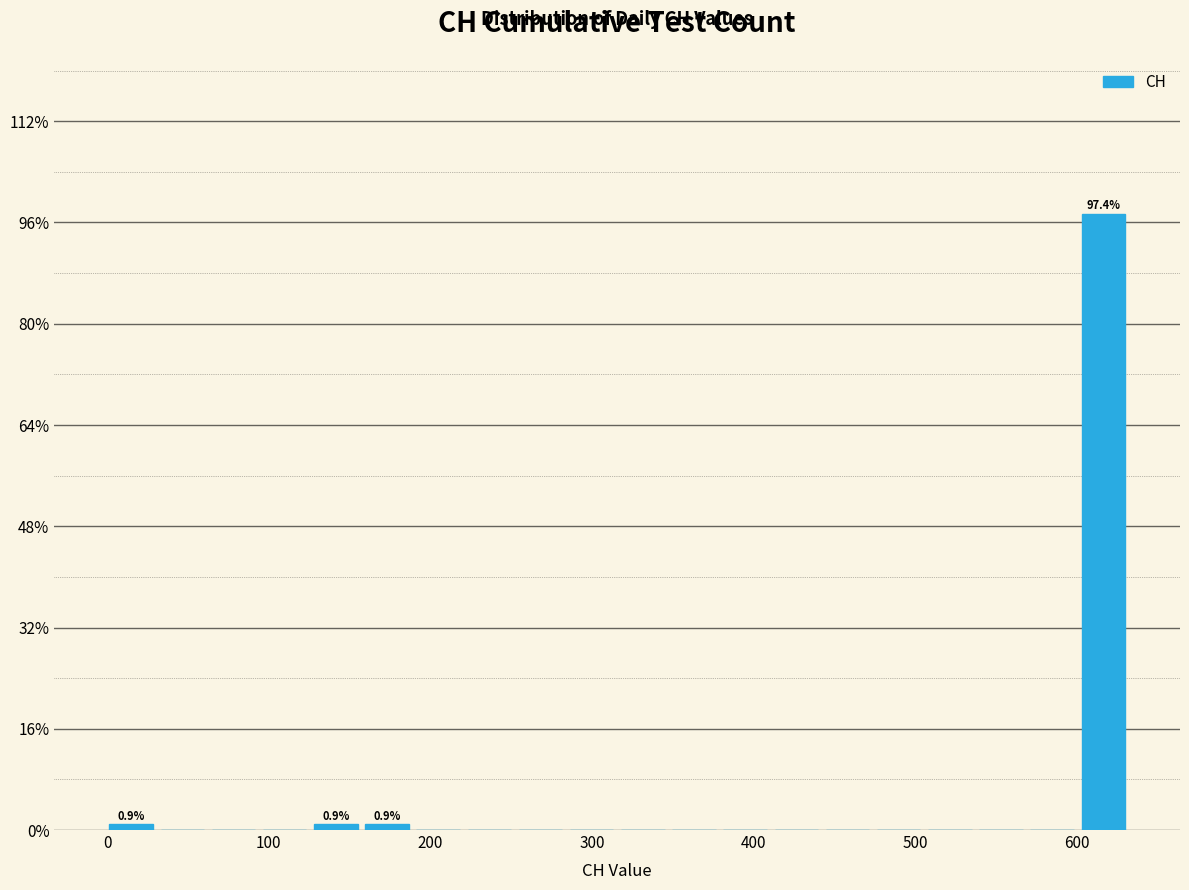

Read against the x-axis, roughly where is the centre of the tallest bar?

620